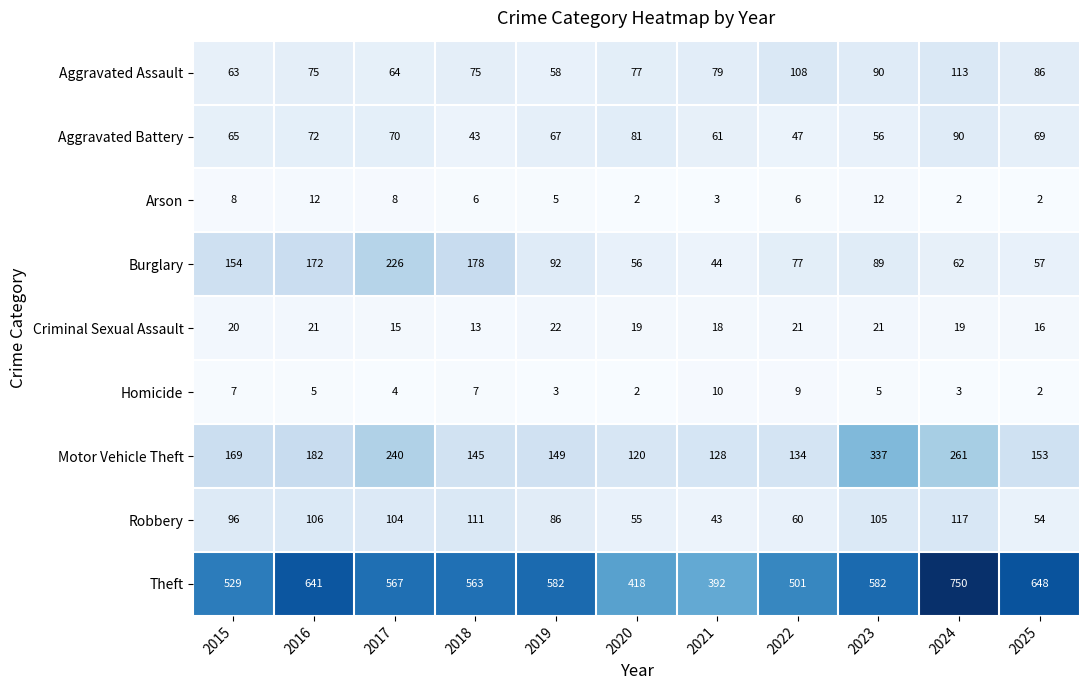

The Burglary series shows 95 at 2025. True or false?

False